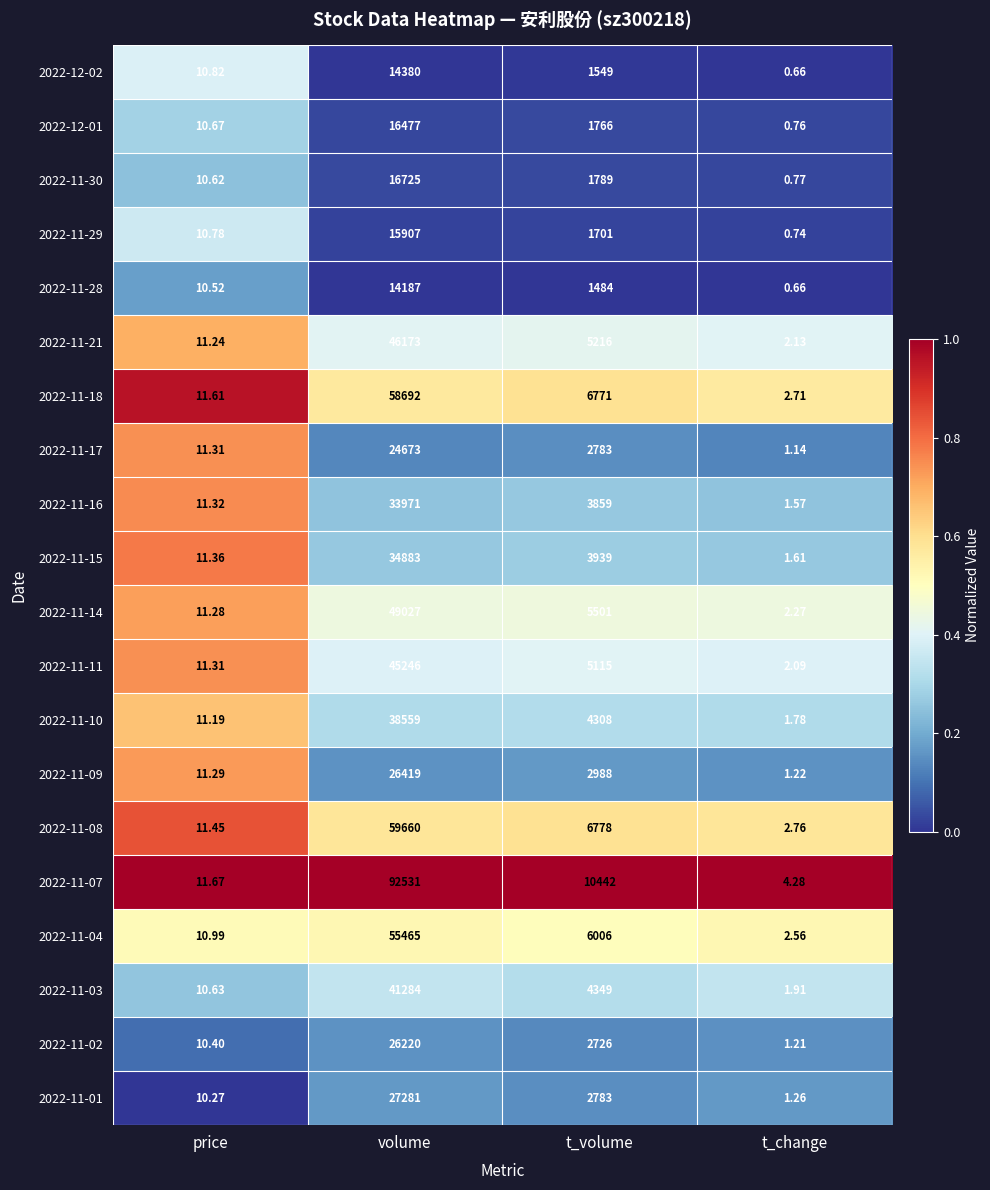

How many data points does each series have?

4